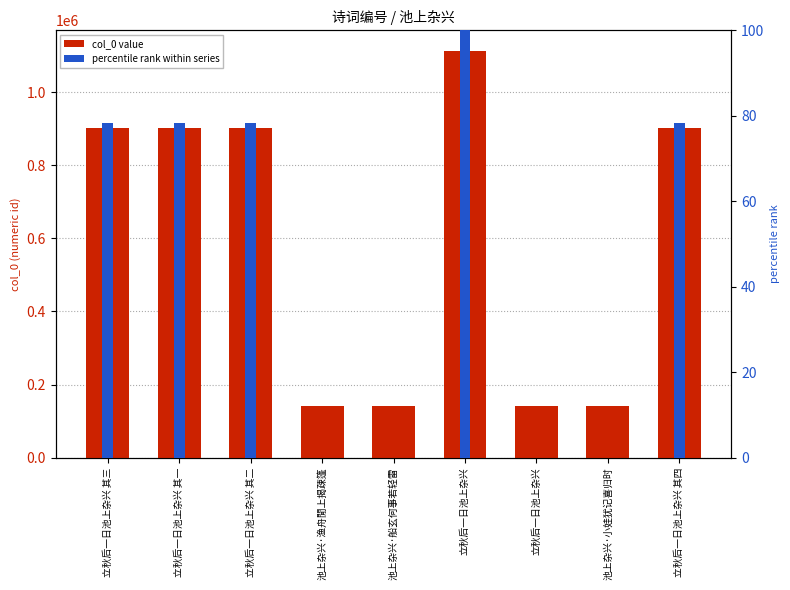

Is the value of col_0 value at 池上杂兴·渔舟閒上揭疎篷 greater than the value of percentile rank within series at 立秋后一日池上杂兴?

Yes